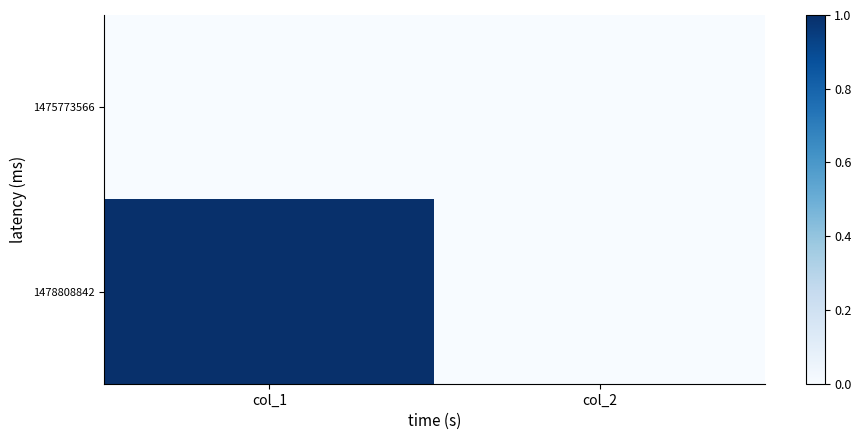

Which has a higher value, col_2 or col_1?

col_2